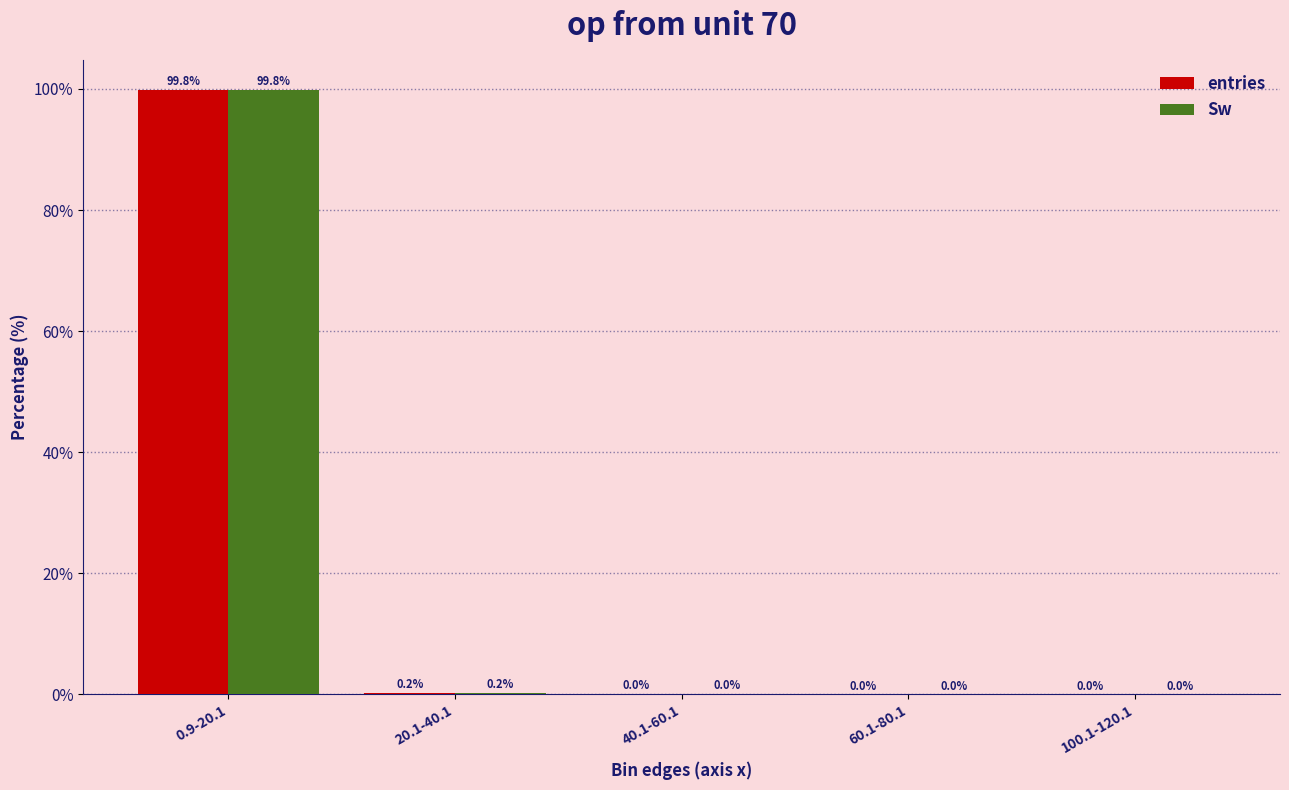

The value of entries at 100.1-120.1 is 0.0. True or false?

True